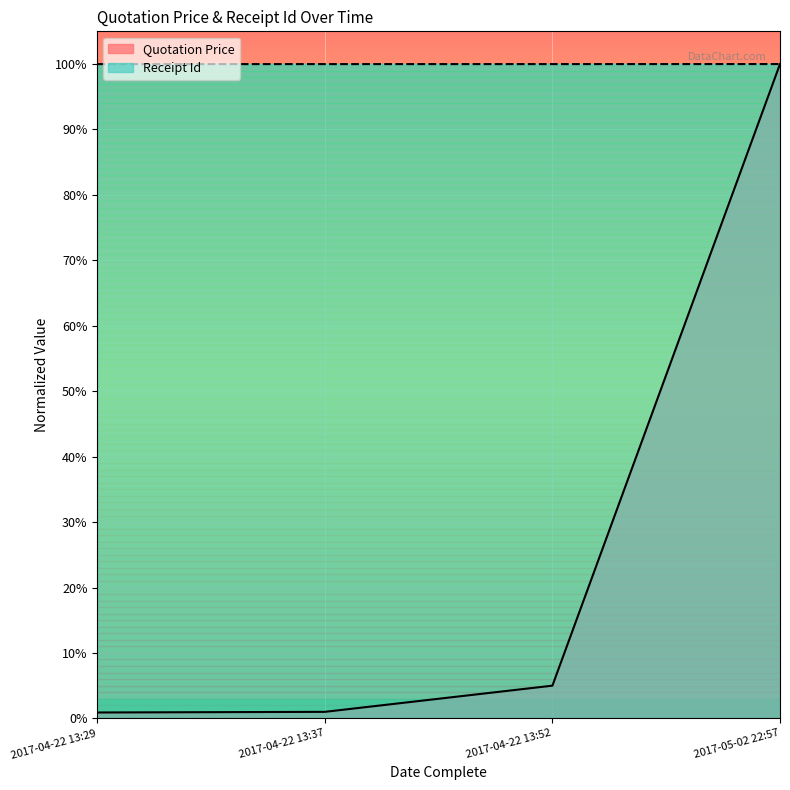

Between 2017-04-22 13:29 and 2017-04-22 13:37, which series saw the biggest shift?

Quotation Price